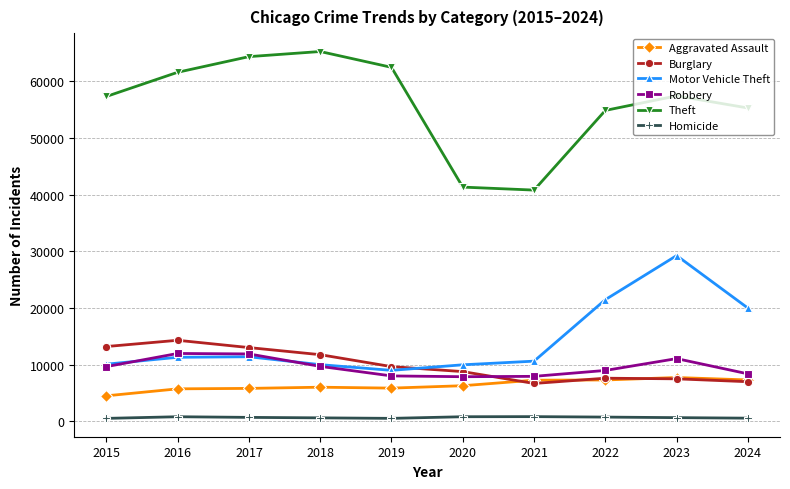

What is the average value of the Robbery series?

9531